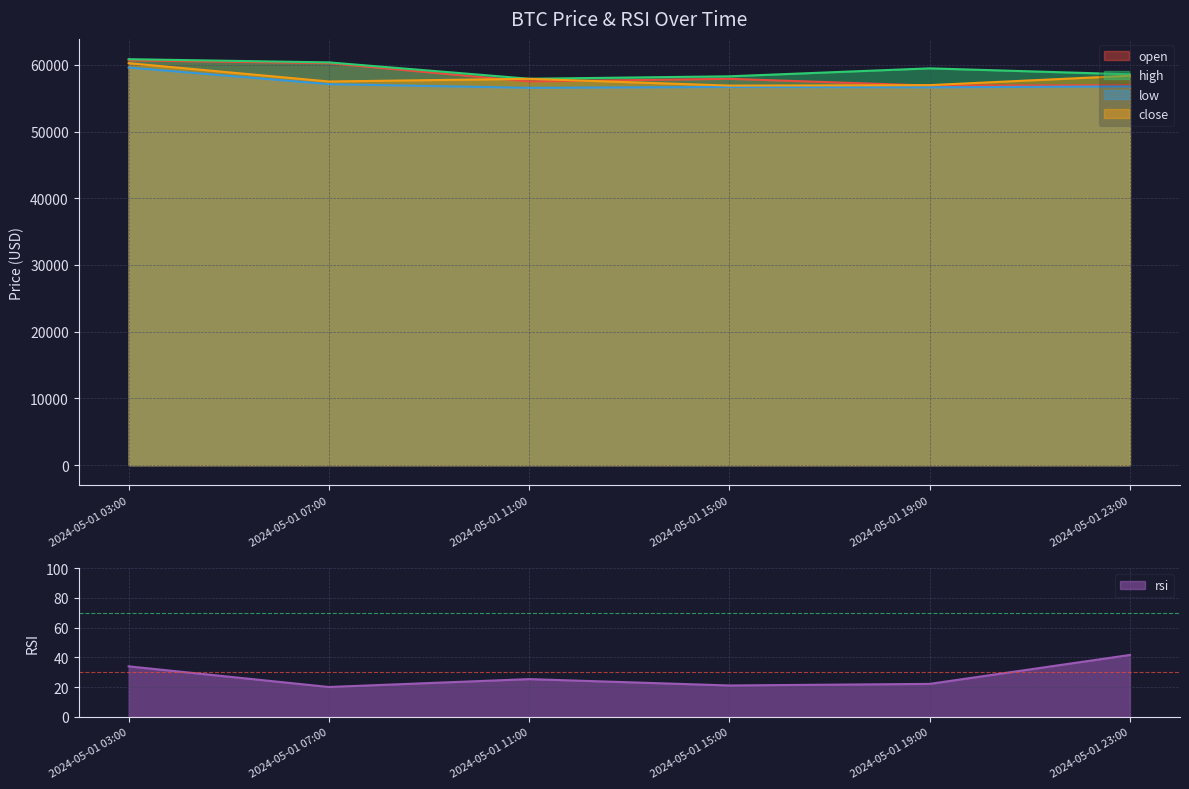

Read the high value at 2024-05-01 23:00.

58575.3